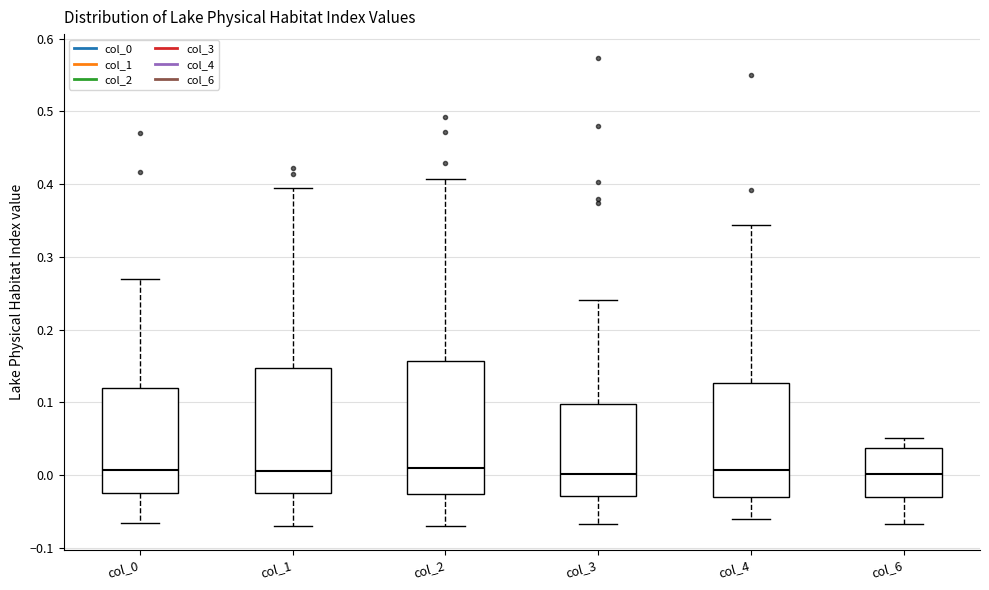

Reading left to right, read every box against the y-axis: the position of its median line, the range the box covers, and the ends of its whiskers. The values are not printed on the chart, so give them approximately, as read against the axis.

col_0: median 0.01, box -0.02 to 0.12, whiskers -0.07 to 0.27
col_1: median 0.01, box -0.02 to 0.15, whiskers -0.07 to 0.39
col_2: median 0.01, box -0.03 to 0.16, whiskers -0.07 to 0.41
col_3: median 0.00, box -0.03 to 0.10, whiskers -0.07 to 0.24
col_4: median 0.01, box -0.03 to 0.13, whiskers -0.06 to 0.34
col_6: median 0.00, box -0.03 to 0.04, whiskers -0.07 to 0.05